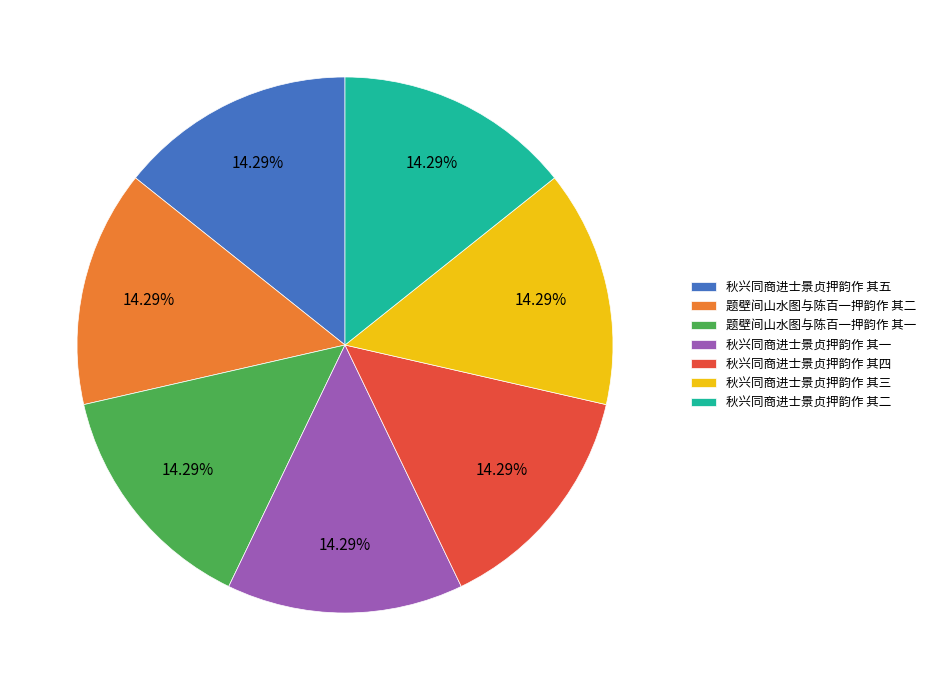

To the nearest percent, what is the combined percentage of 秋兴同商进士景贞押韵作 其四 and 题壁间山水图与陈百一押韵作 其一?

29%